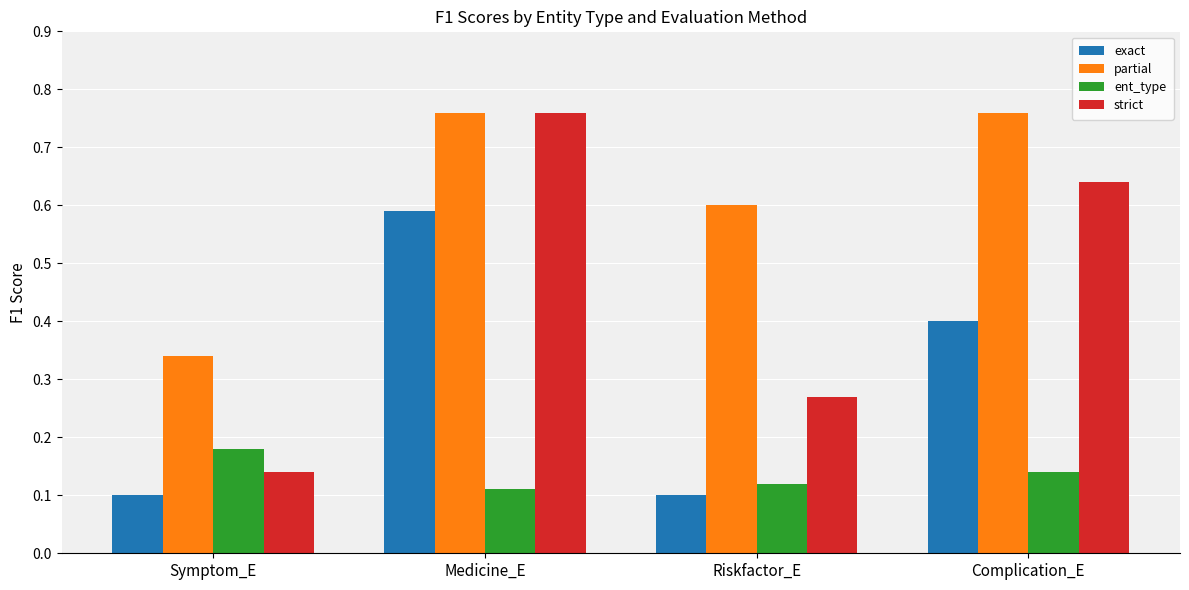

Between Symptom_E and Complication_E, which series saw the biggest shift?

strict